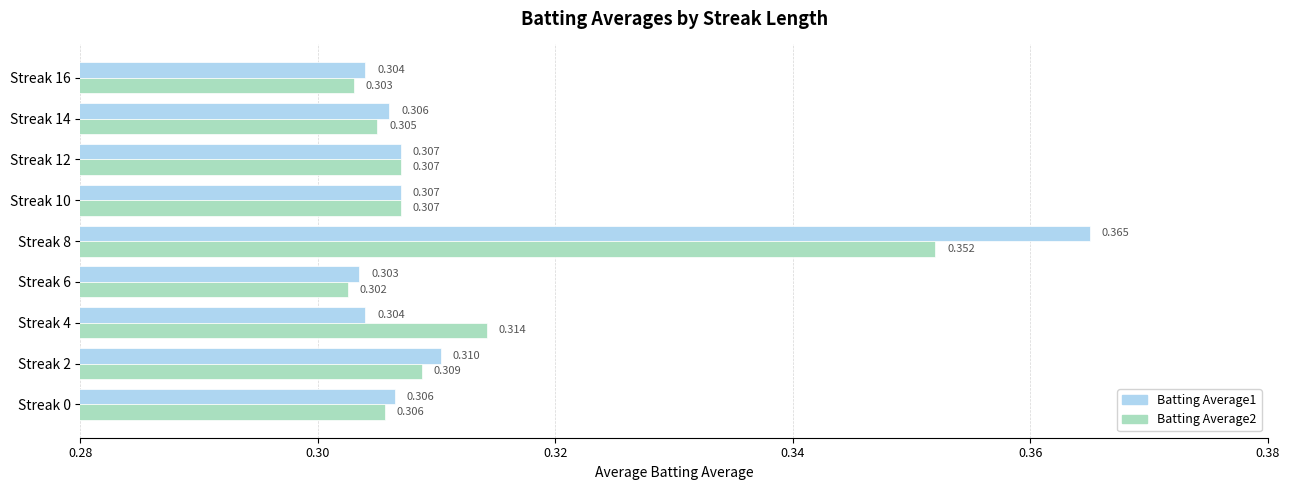

Is the value of Batting Average1 at Streak 6 greater than the value of Batting Average2 at Streak 2?

No